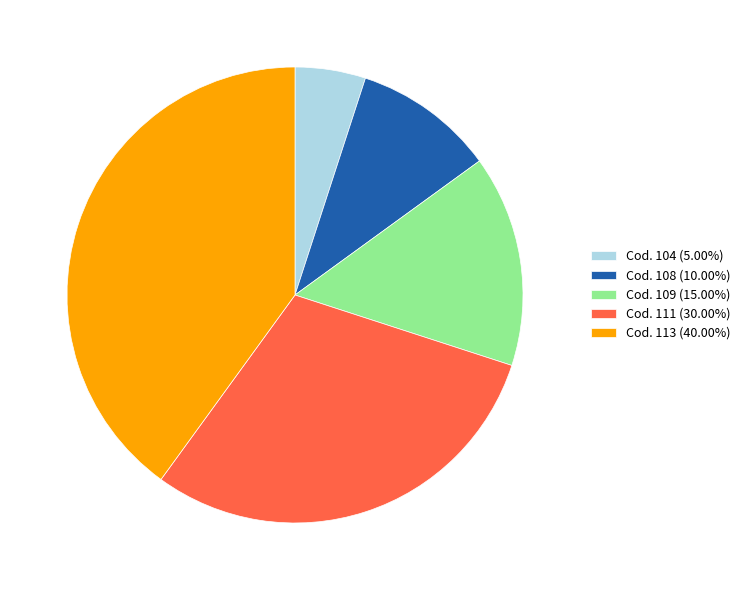

Does Cod. 109 (15.00%) represent more than half of the total?

No